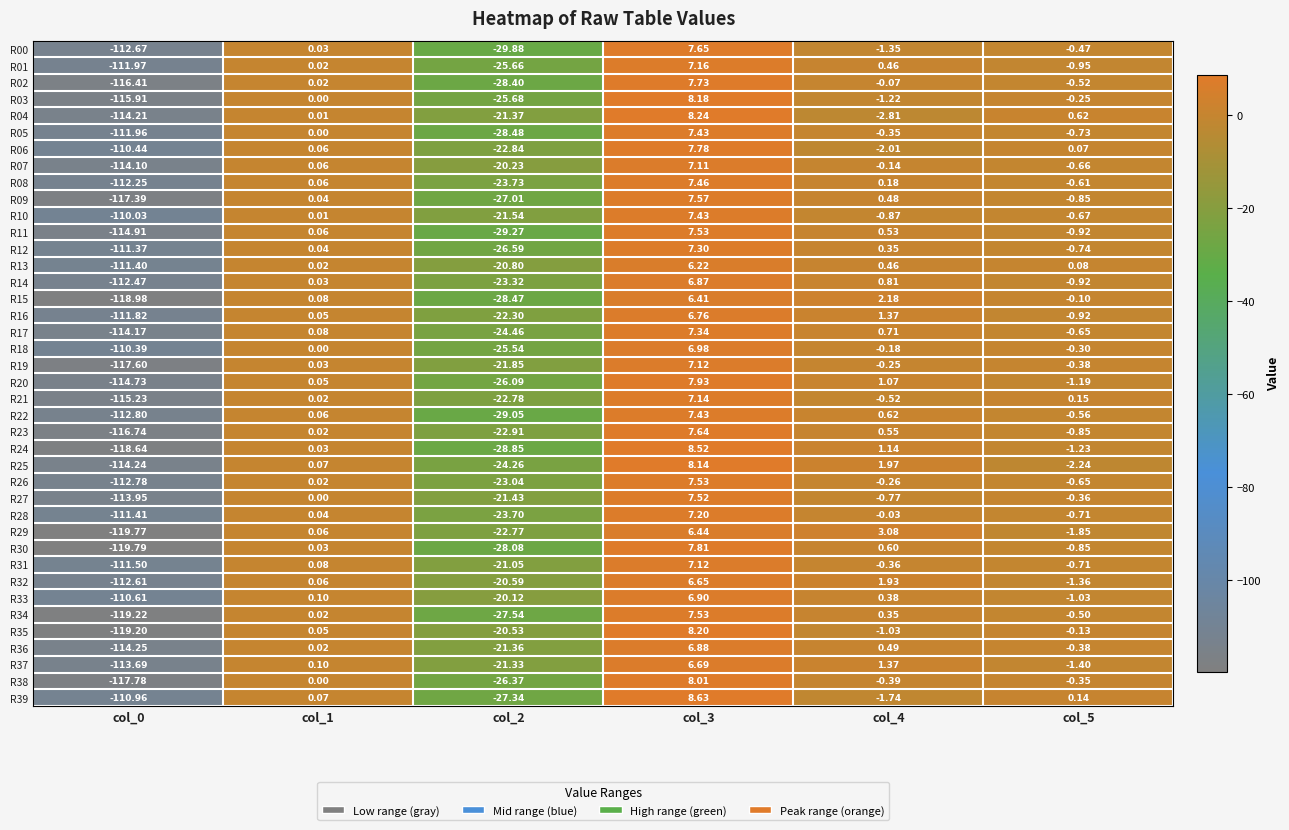

Is the value of R05 at col_5 greater than the value of R02 at col_0?

Yes